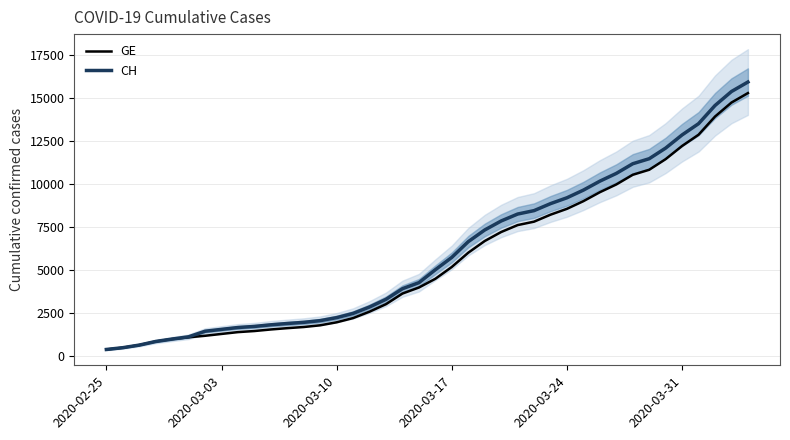

True or false: GE and CH intersect in this chart.

False